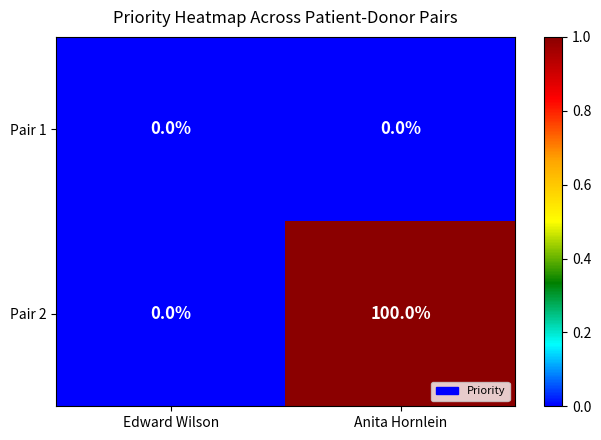

Count the number of data series in this chart.

2